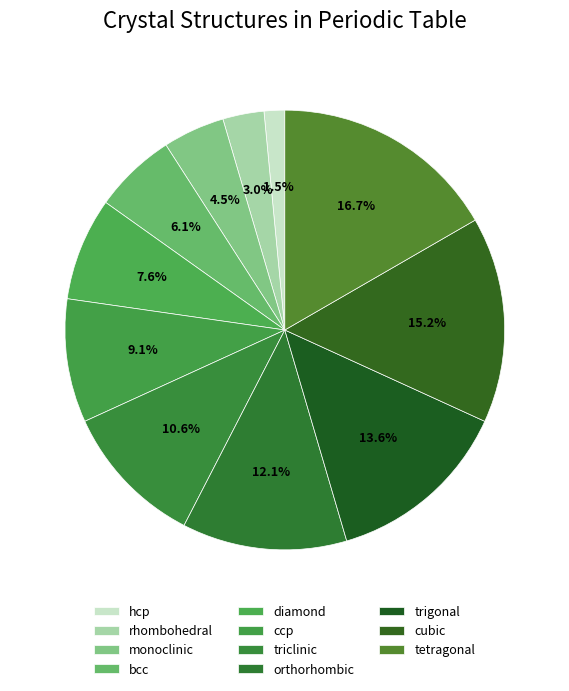

What is the ratio of the value at diamond to the value at tetragonal?

0.5